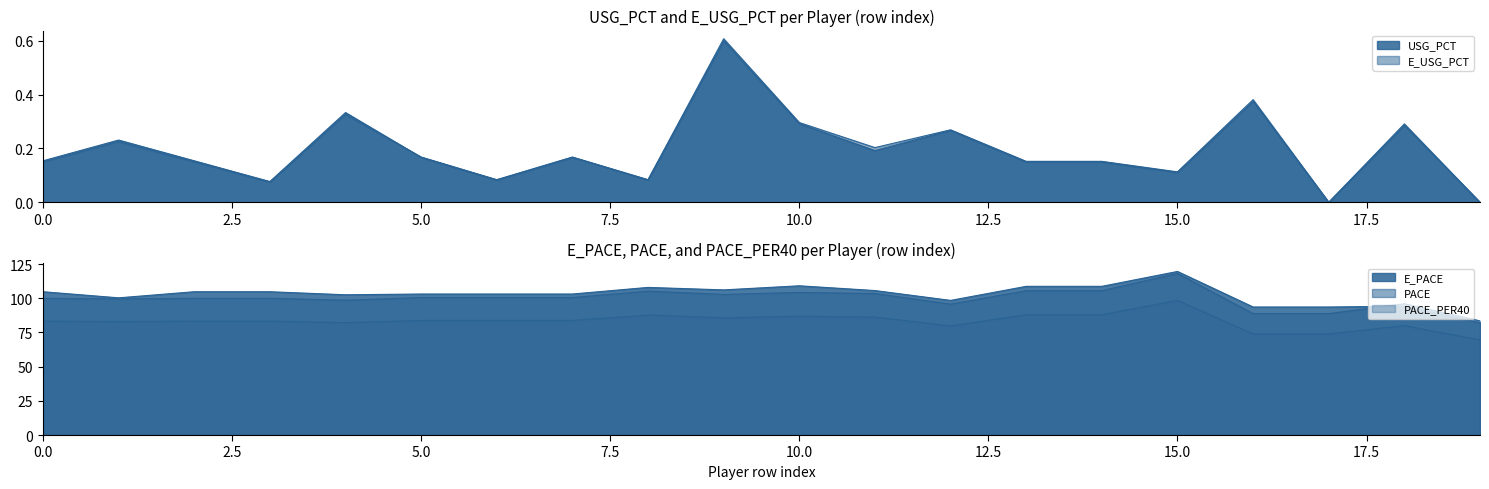

True or false: E_USG_PCT and PACE intersect in this chart.

False